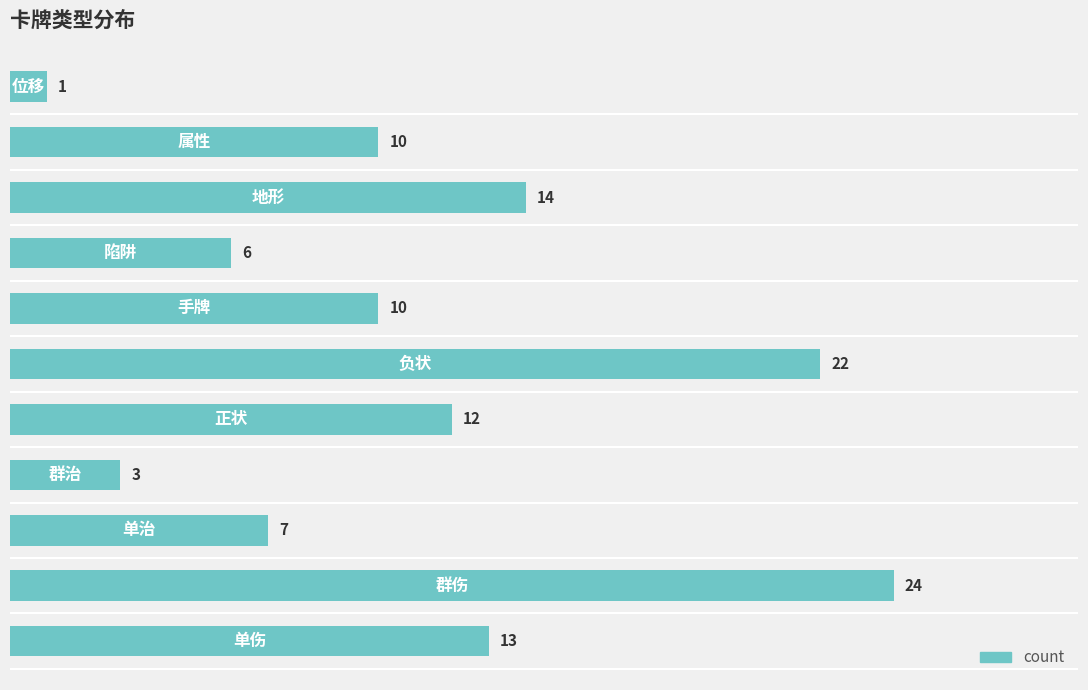

What is the smallest value displayed?

1